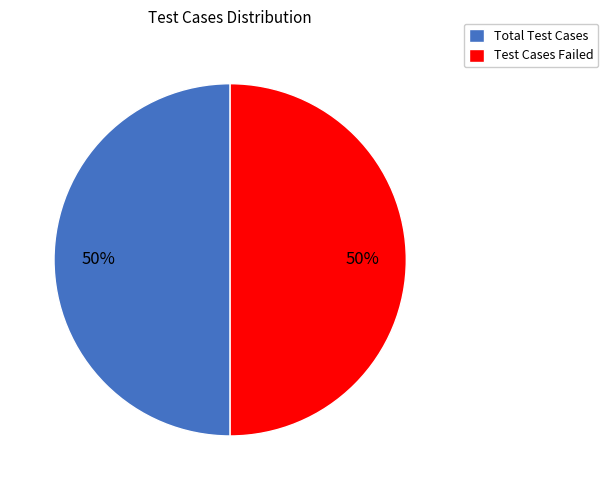

True or false: Total Test Cases accounts for 50% of the total.

True